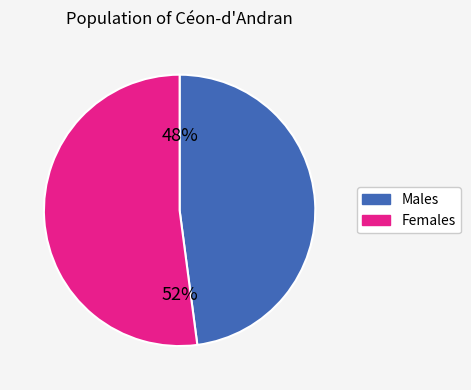

How many slices are in this pie chart?

2